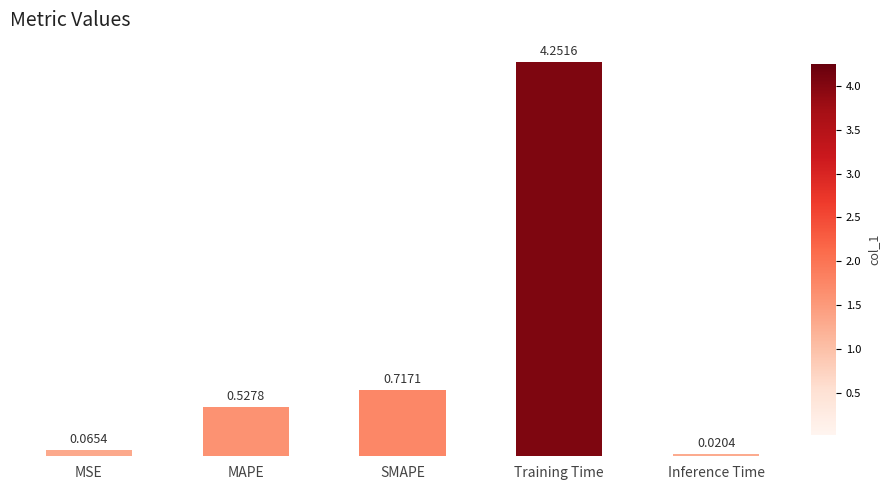

What position from the left is MAPE?

2